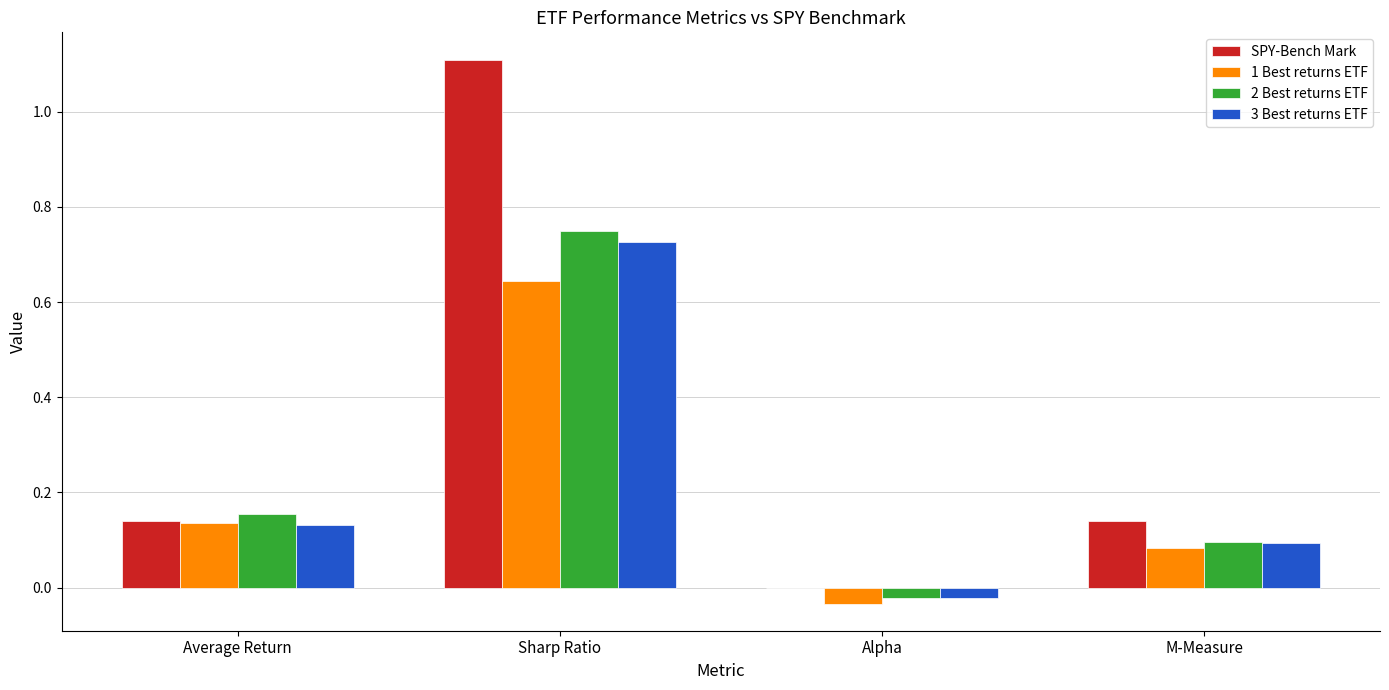

True or false: 2 Best returns ETF has a value of 0.1 at M-Measure.

True